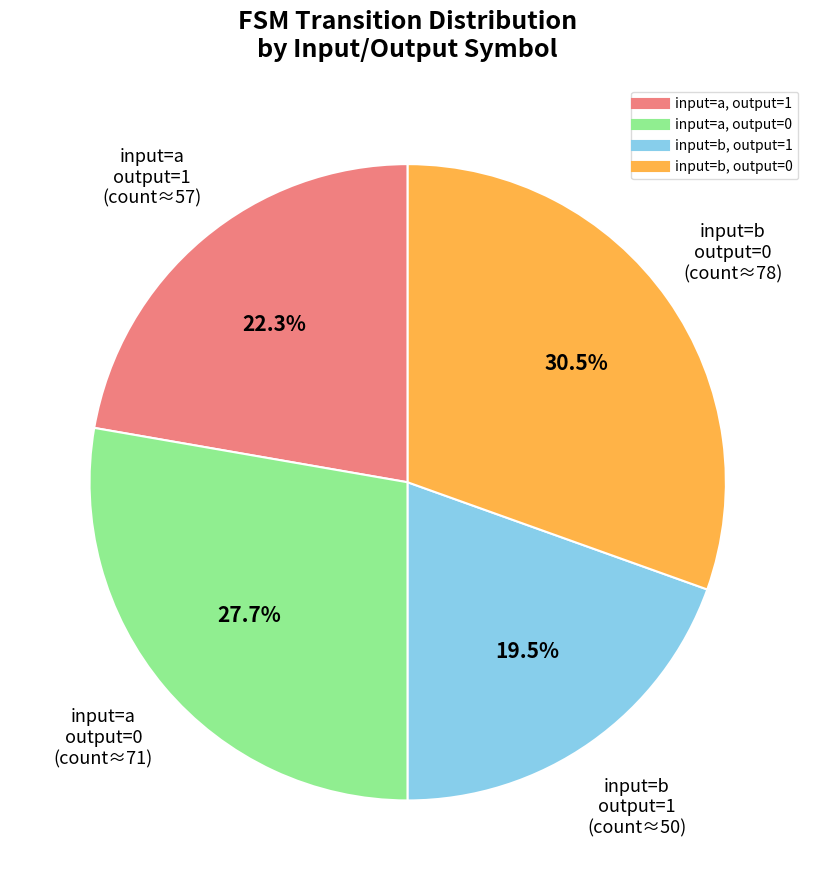

Rank the categories by value from highest to lowest.

input=b, output=0, input=a, output=0, input=a, output=1, input=b, output=1